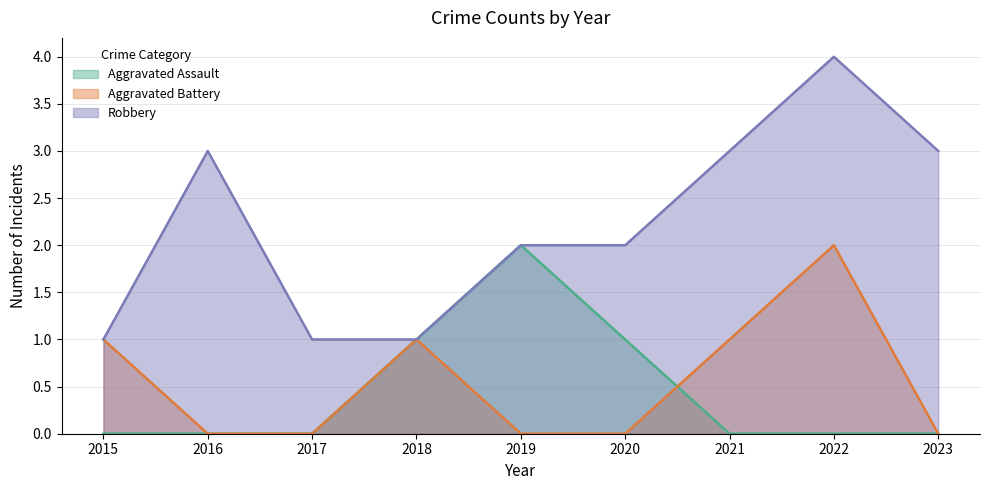

What is the value of the Robbery point at the 9th from the left?

3